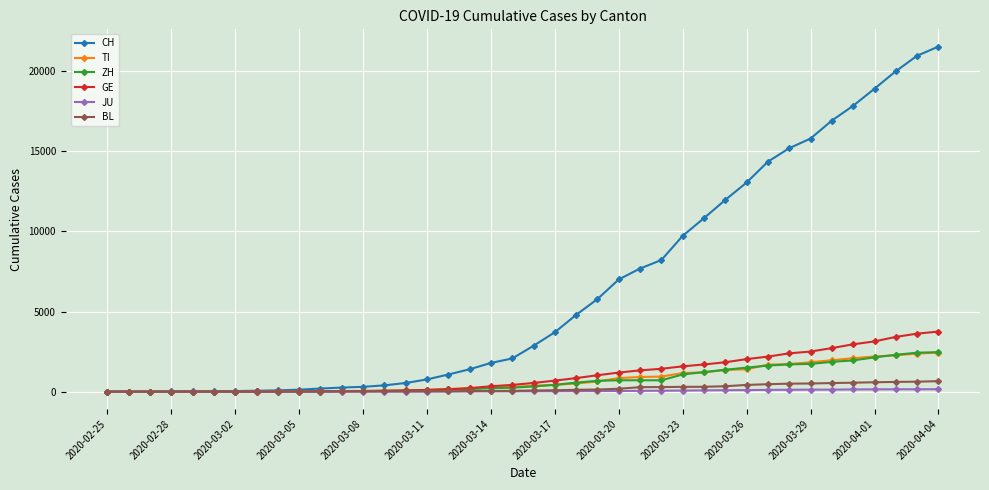

What is the maximum value shown in the chart?

21535